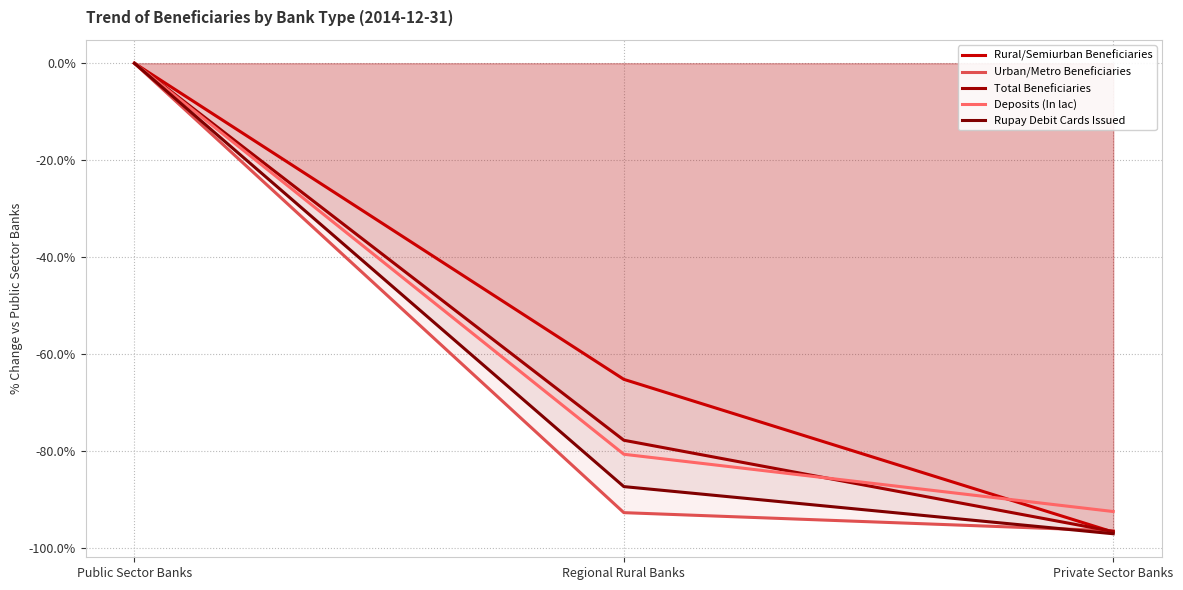

Between Public Sector Banks and Private Sector Banks, which series saw the biggest shift?

Rupay Debit Cards Issued